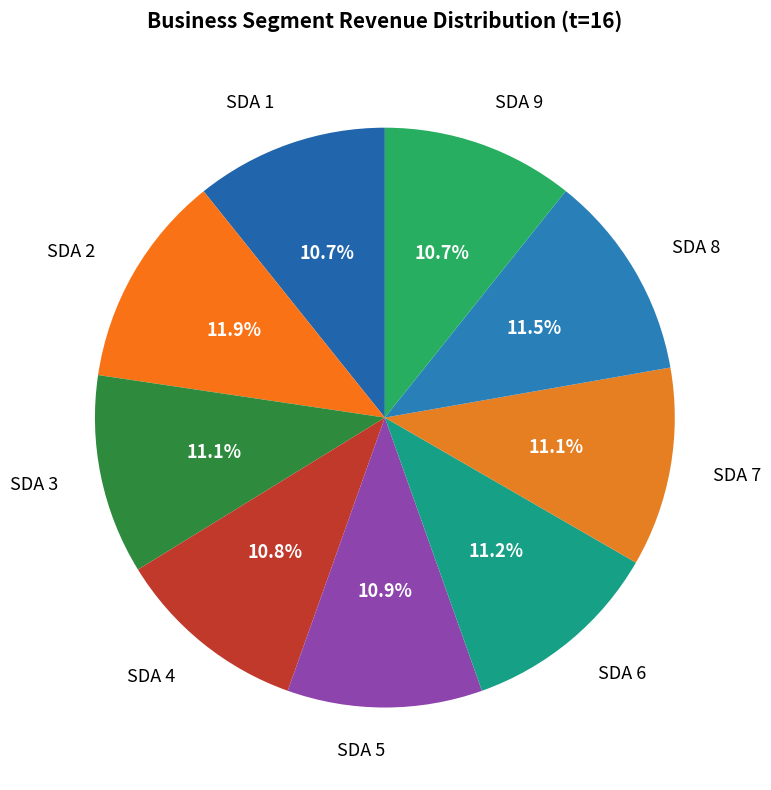

Is there any slice that represents more than half of the pie?

No